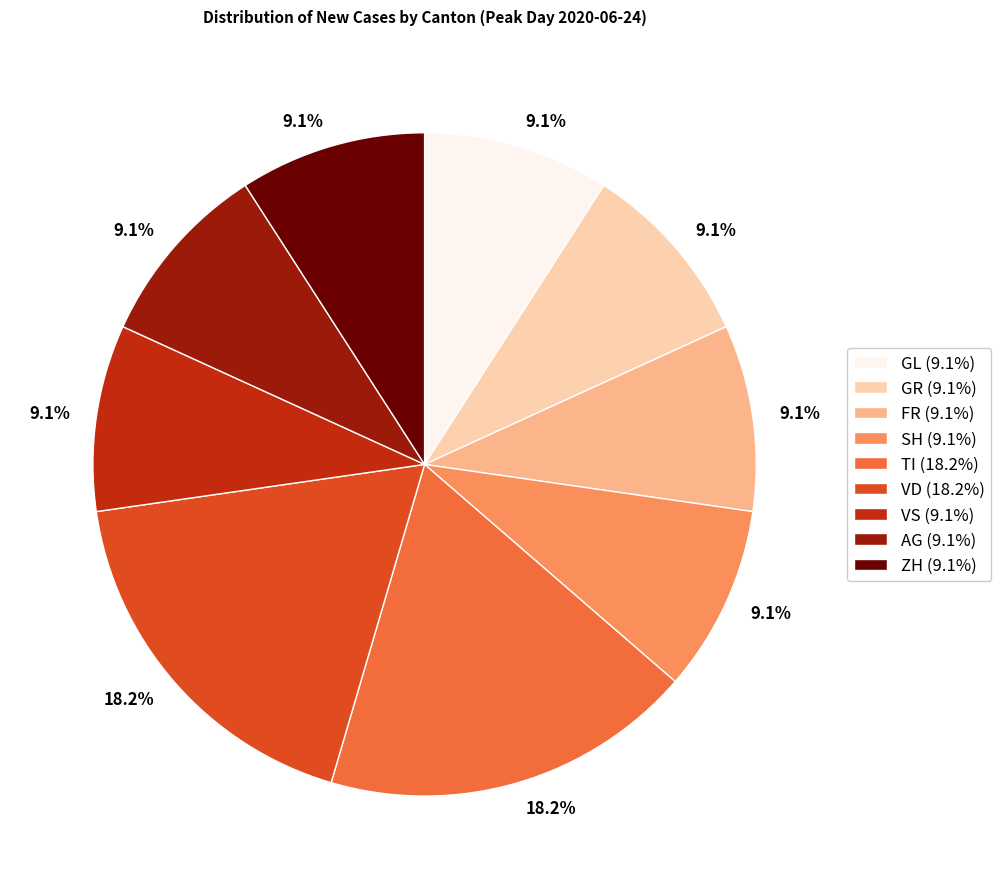

Is VS (9.1%) the majority of the pie?

No